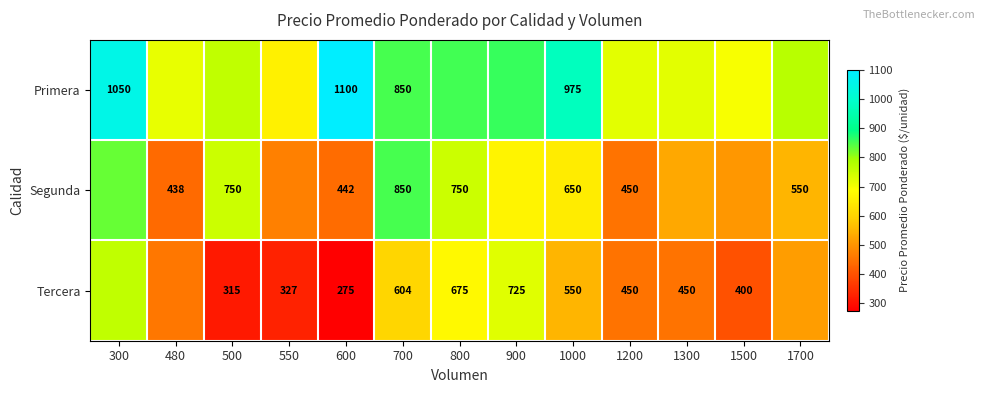

Is the value of Tercera at 700 greater than the value of Primera at 600?

No